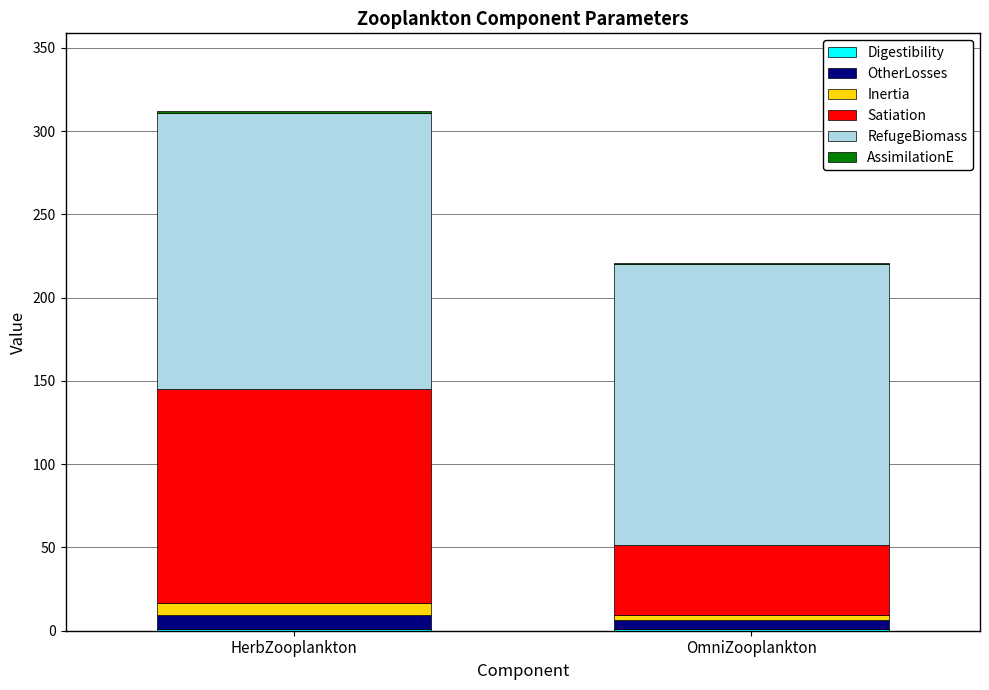

At which category is the sum across all series the highest?

HerbZooplankton